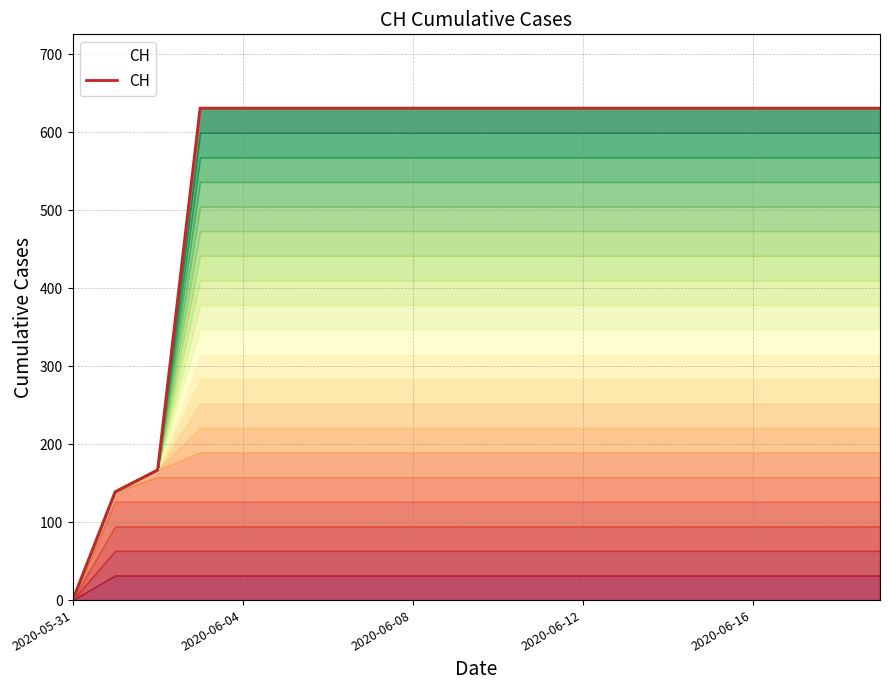

What is the difference between the maximum and minimum values?

631